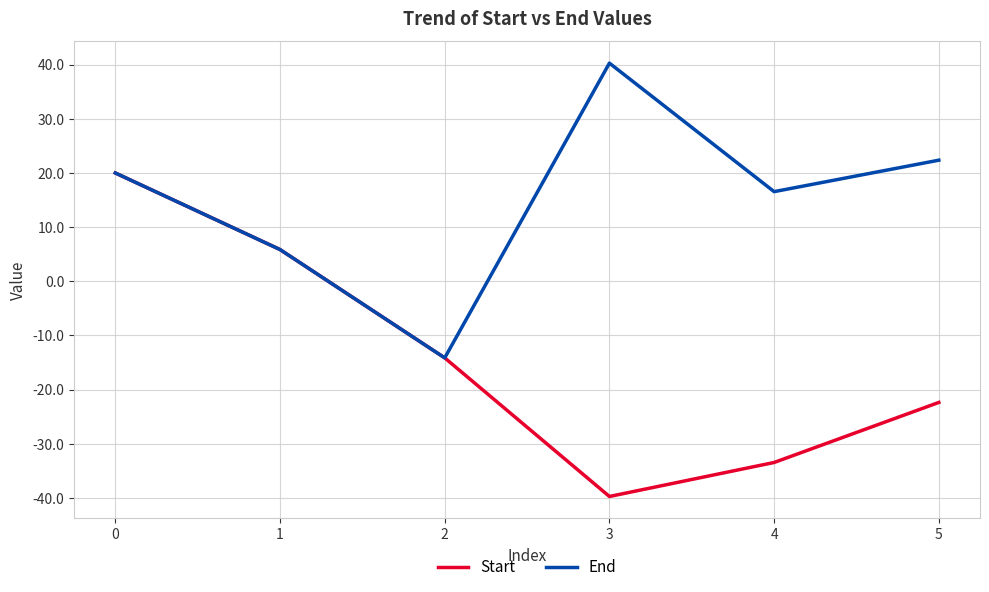

Does the chart display data point markers on the line(s)?

No